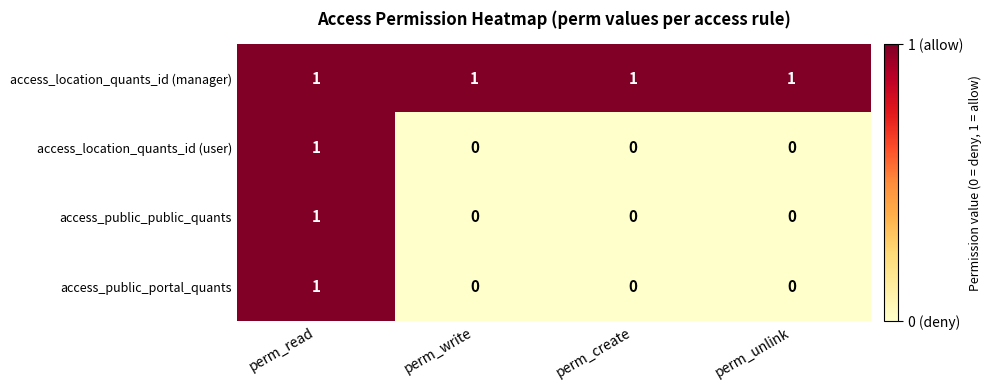

The value of access_location_quants_id (user) at perm_read is 1. True or false?

True